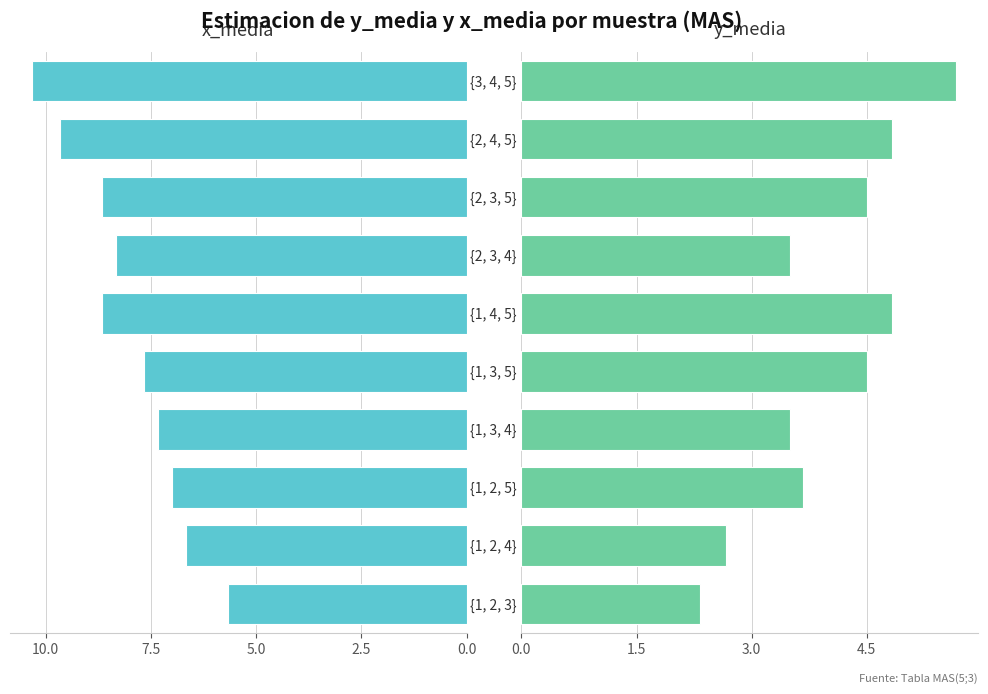

What is the difference between the maximum and second lowest values in the x_media series?

3.7